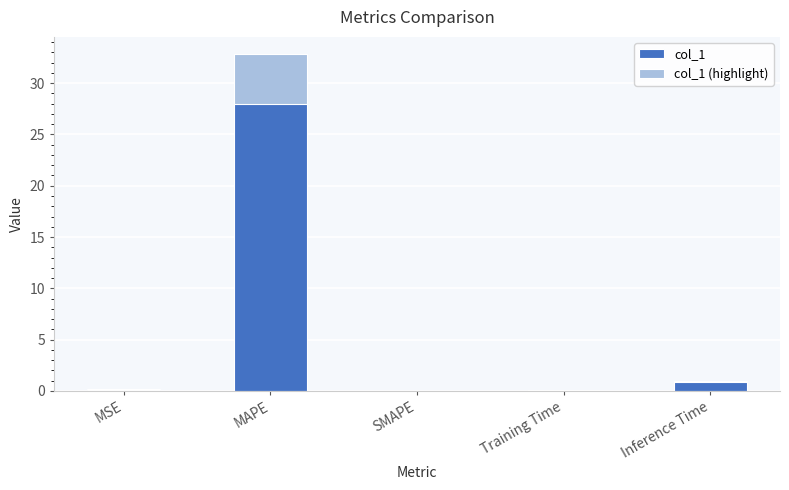

True or false: col_1 has a value of 1.0 at Inference Time.

True